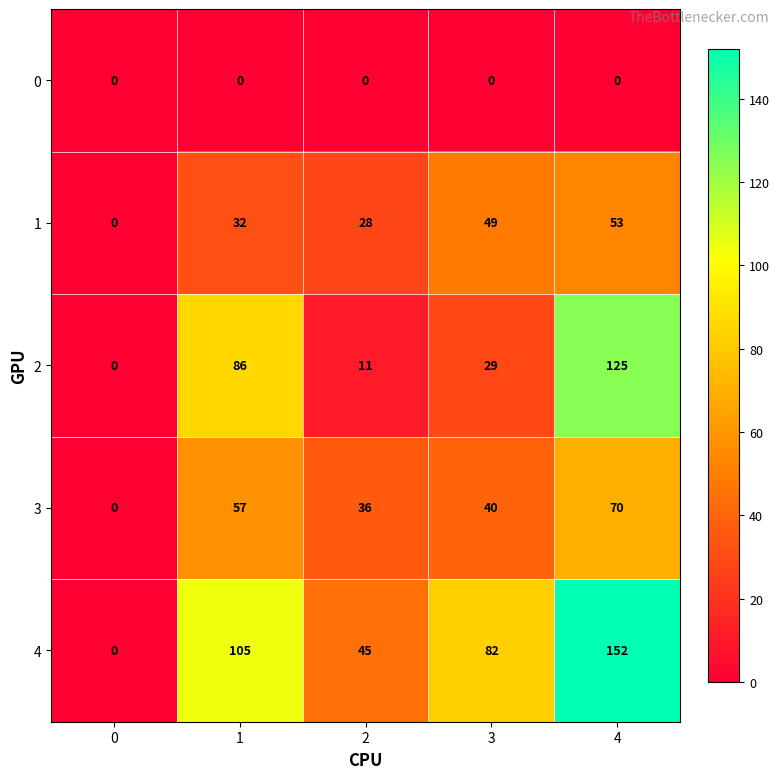

What is the average value of the 1 series?

32